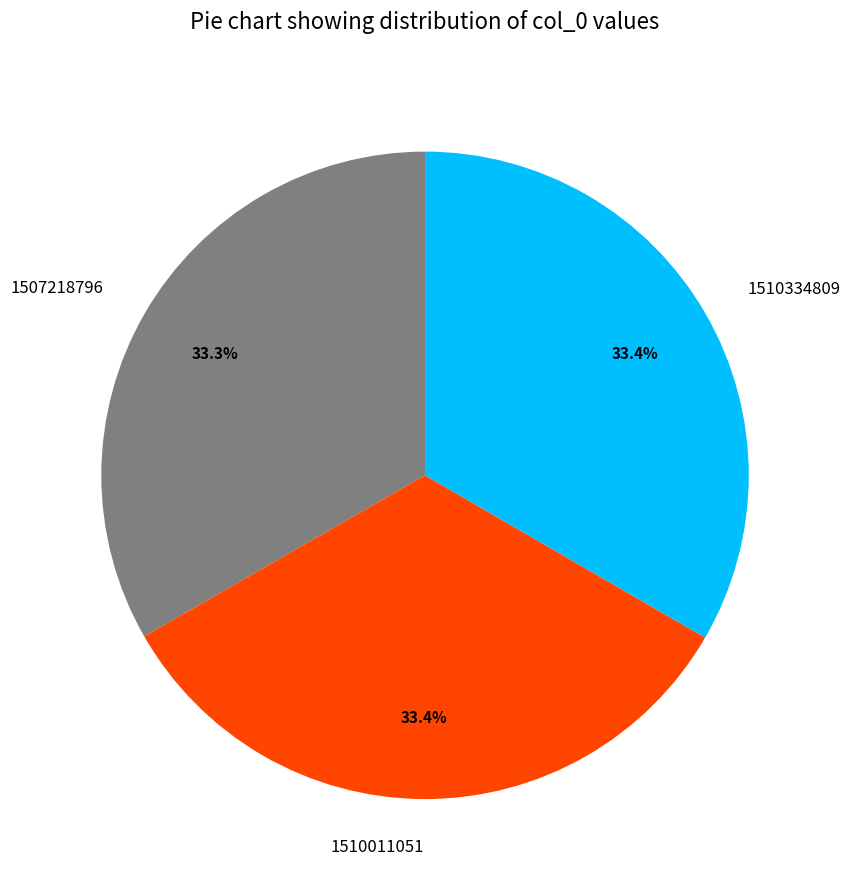

The 1507218796 slice represents 11% of the pie. True or false?

False